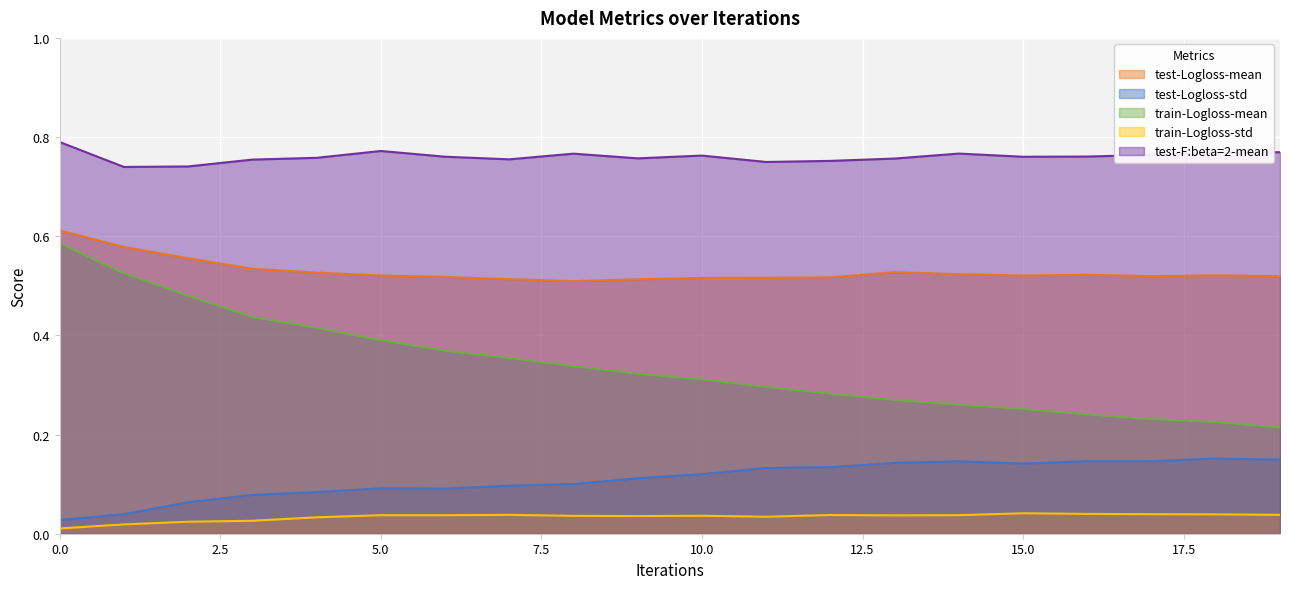

At which label does train-Logloss-std reach its peak?

15